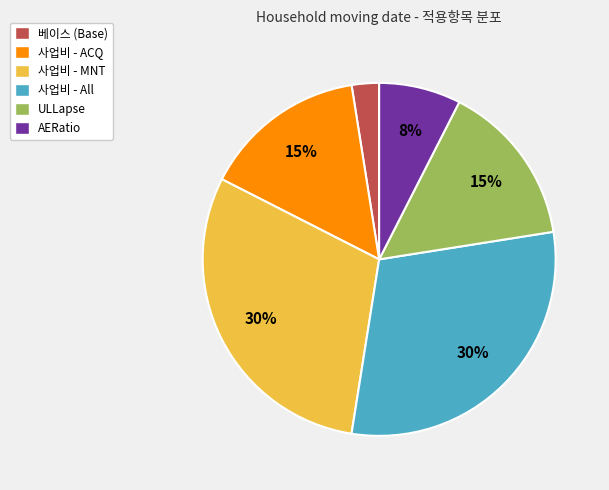

Approximately how many times larger is the value at ULLapse compared to 사업비 - All?

0.5